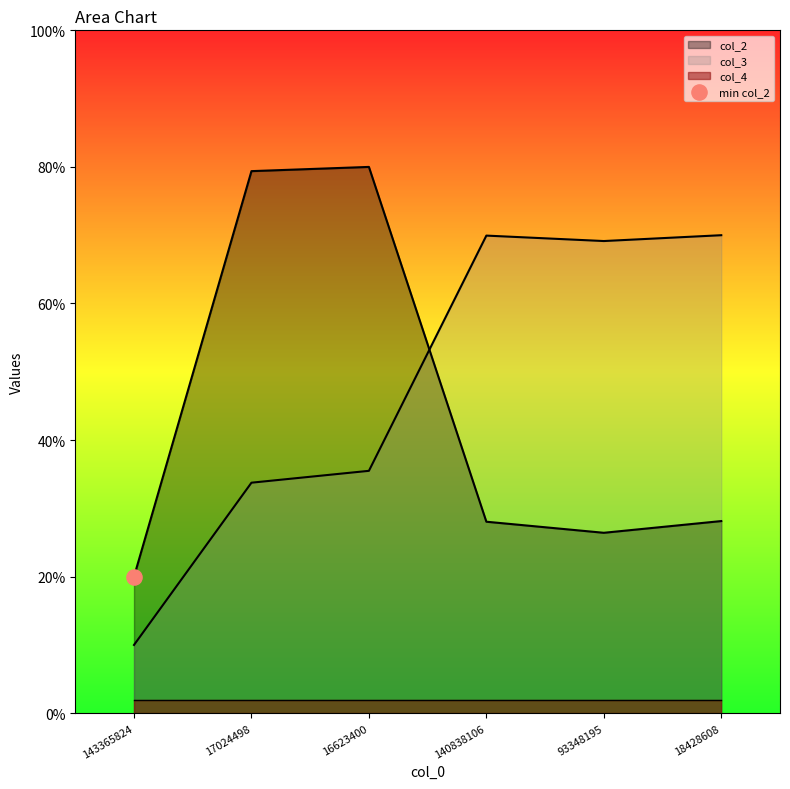

Which series reaches the maximum Y coordinate?

col_2